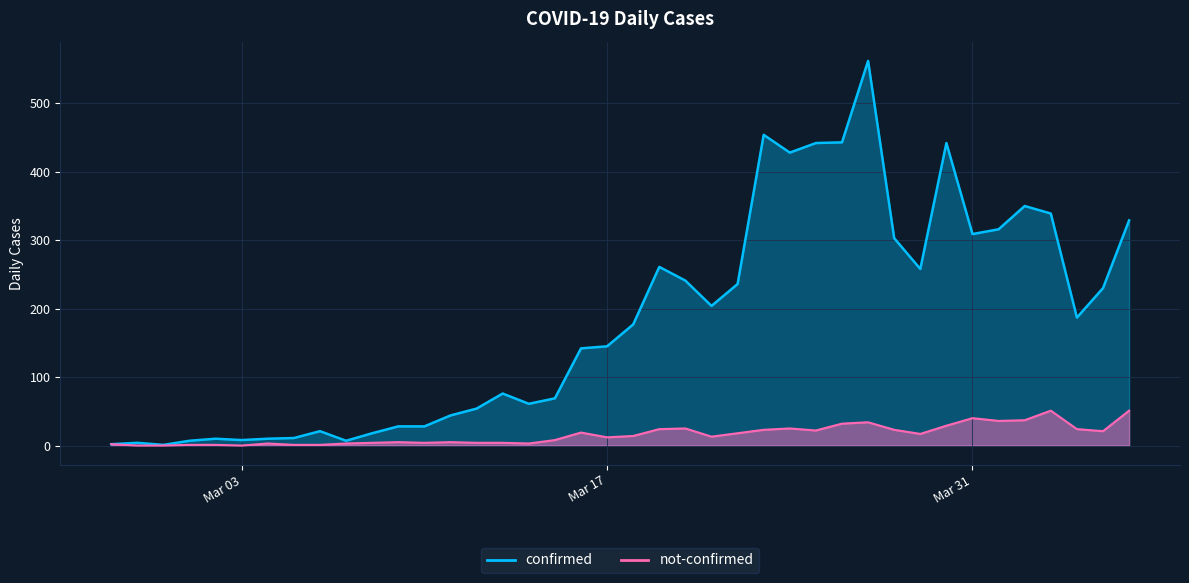

Where is the first local minimum for confirmed?

2020-02-29